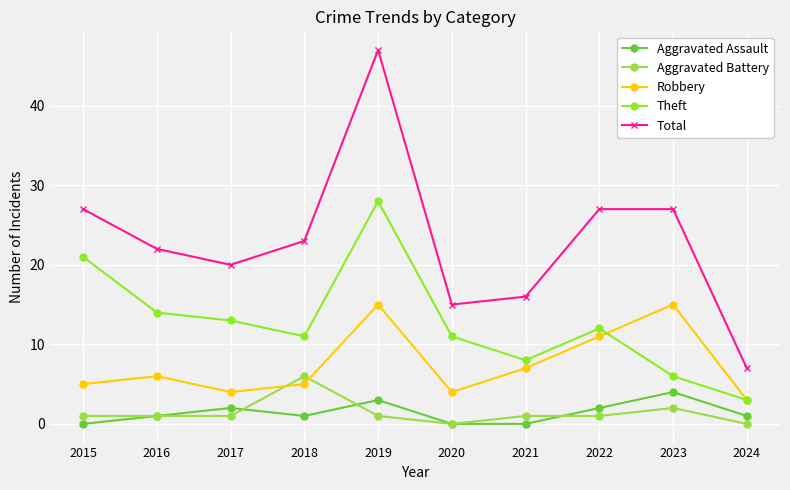

Which series changed the most between 2015 and 2022?

Theft